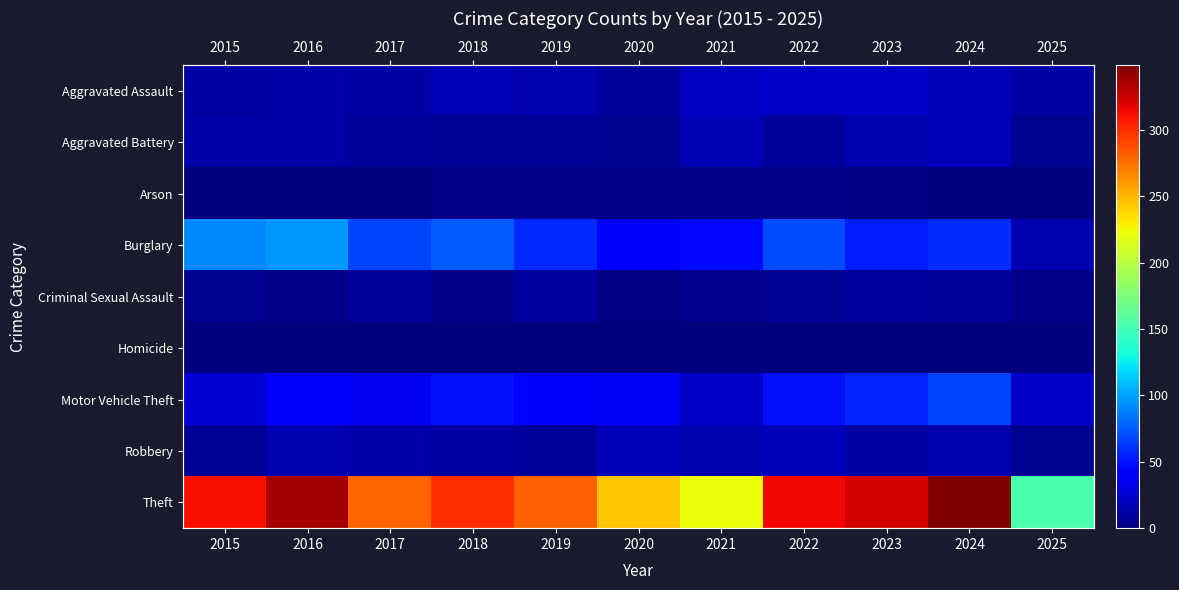

Count the Arson values in the range 0 to 4.

11